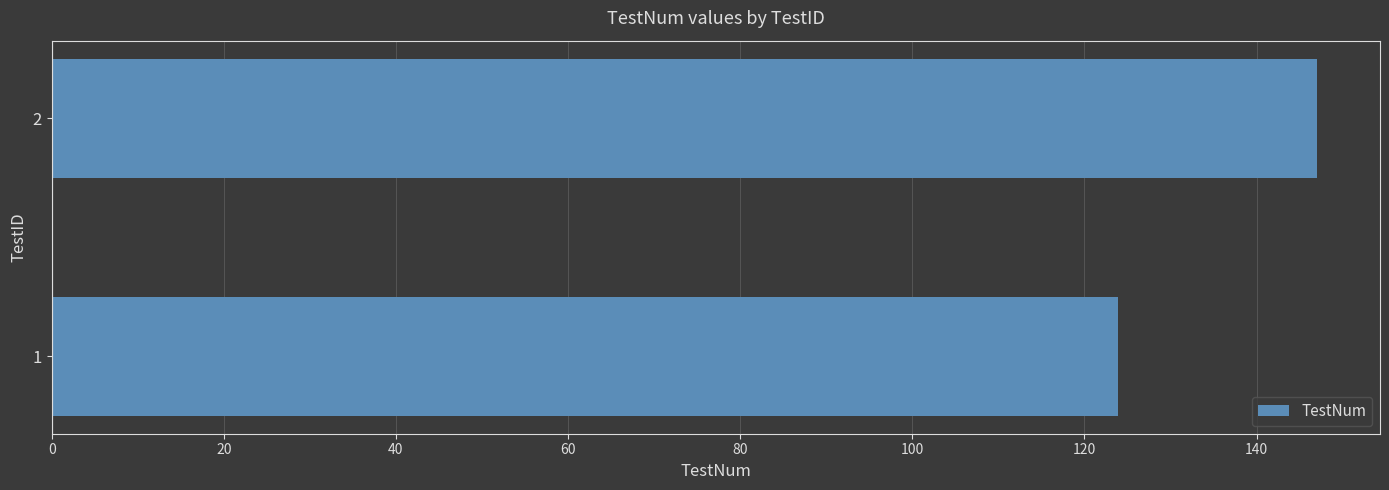

Reading top to bottom, transcribe all the data shown in this chart.

2=147.0	1=123.9